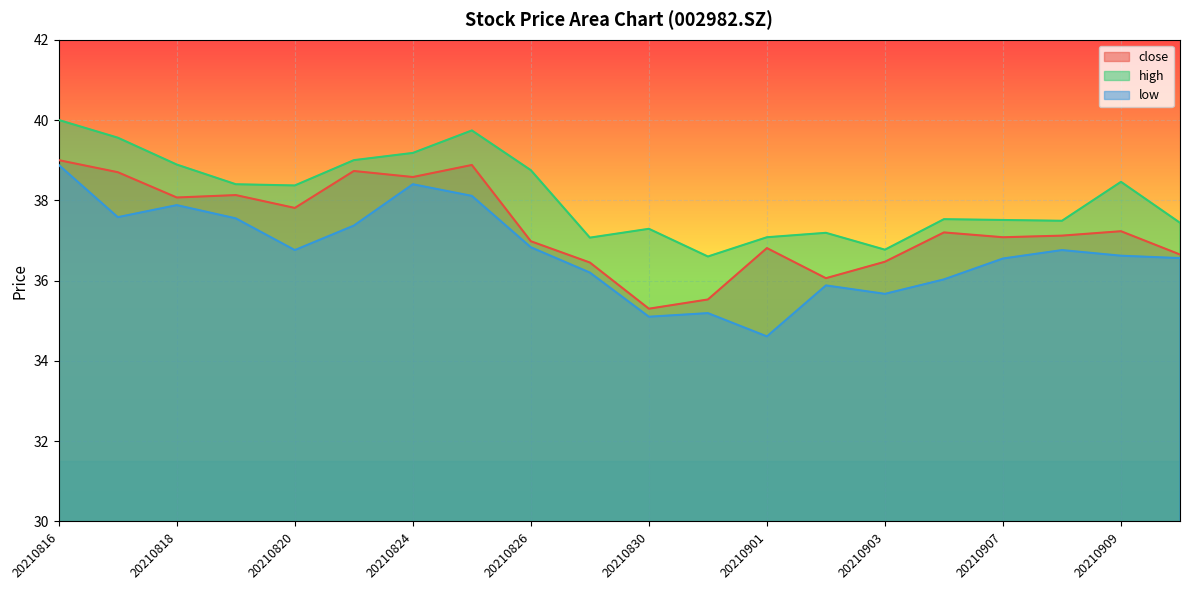

How many categories are shown in the chart?

20